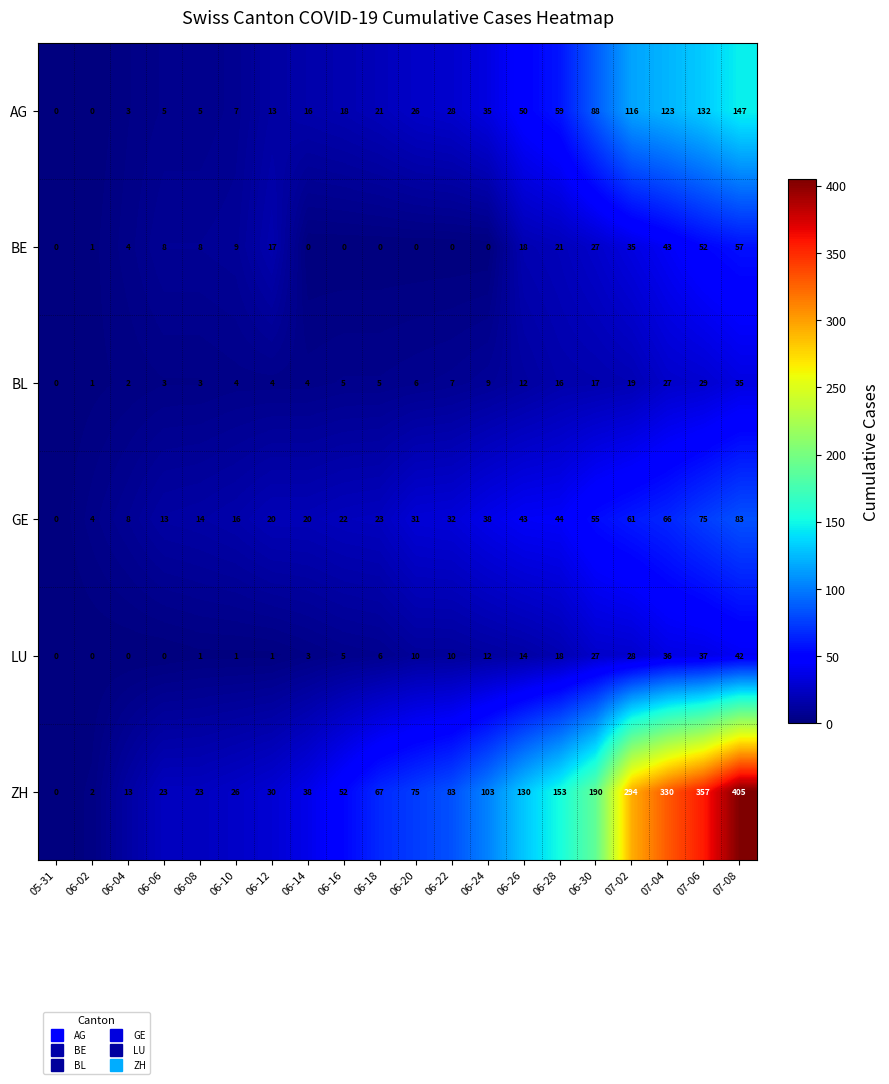

At which category is the sum across all series the highest?

07-08